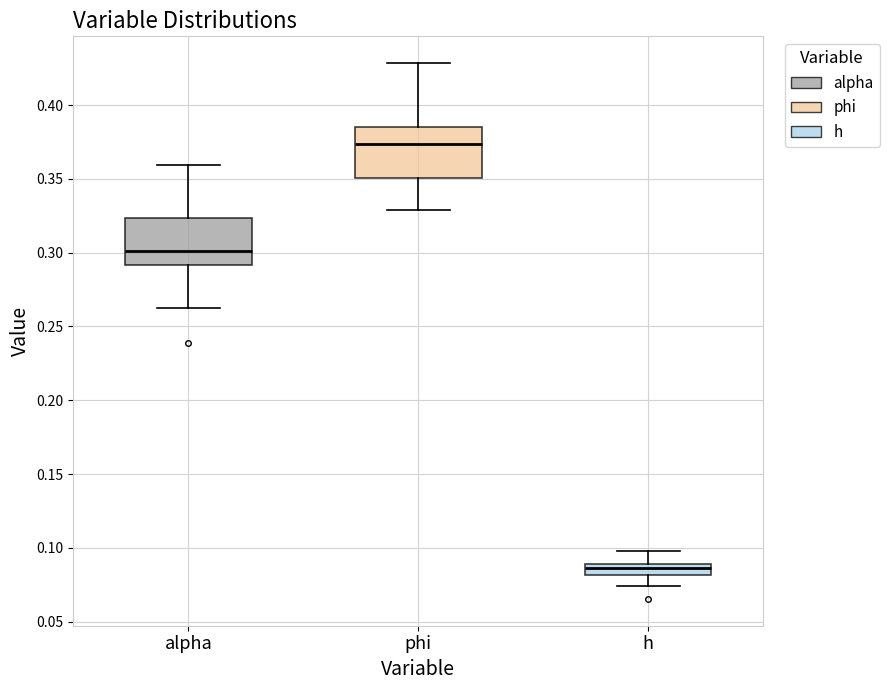

Reading left to right, transcribe this box plot: for each box, give where its median line is, the range the box spans, and where its two whiskers end, as read against the y-axis. The values are not printed on the chart, so give them approximately, as read against the axis.

alpha: median 0.300, box 0.290 to 0.325, whiskers 0.265 to 0.360
phi: median 0.375, box 0.350 to 0.385, whiskers 0.330 to 0.430
h: median 0.085, box 0.080 to 0.090, whiskers 0.075 to 0.100